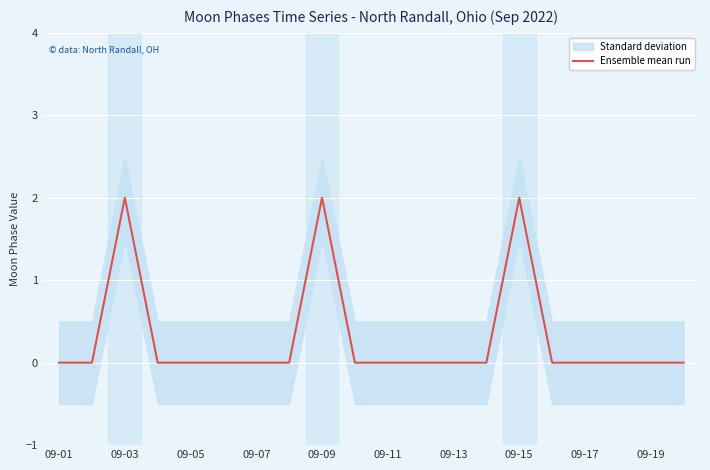

The value of Ensemble mean run at 09-07 is -1. True or false?

False